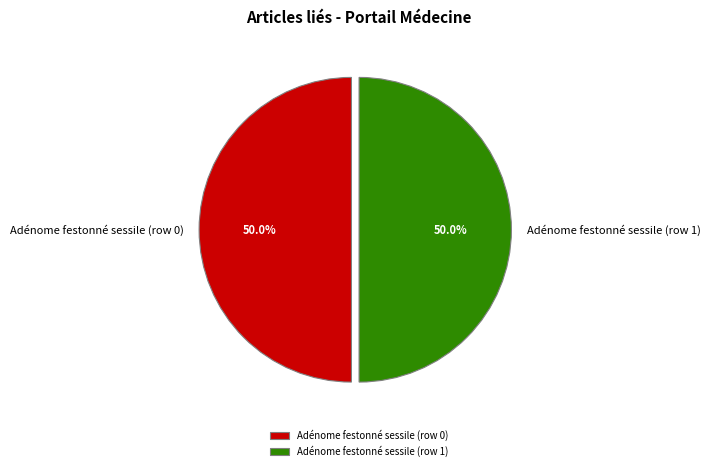

Approximately how many times larger is the value at Adénome festonné sessile (row 0) compared to Adénome festonné sessile (row 1)?

1.0